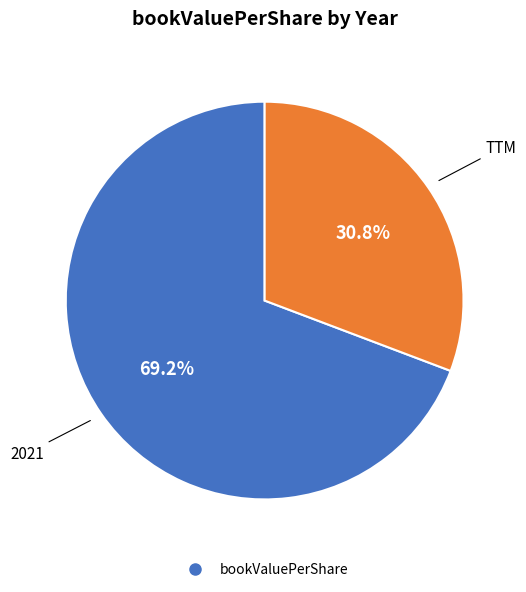

Is there a majority slice in this chart?

Yes